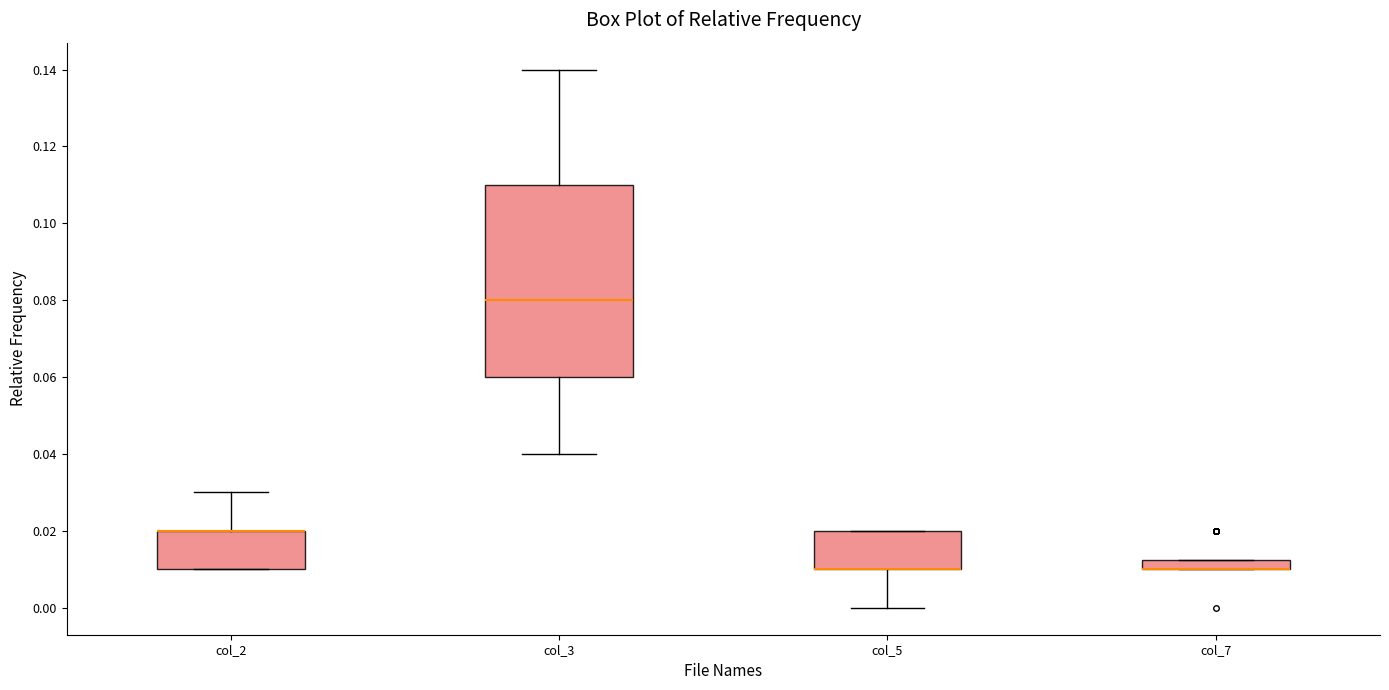

Where does the lower whisker of the box for col_5 end on the y-axis? The values are not printed on the chart, so give them approximately, as read against the axis.

0.000